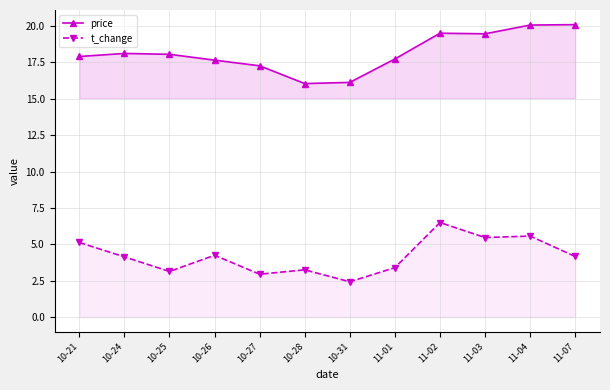

What is the difference between the second highest and minimum values in the t_change series?

3.1